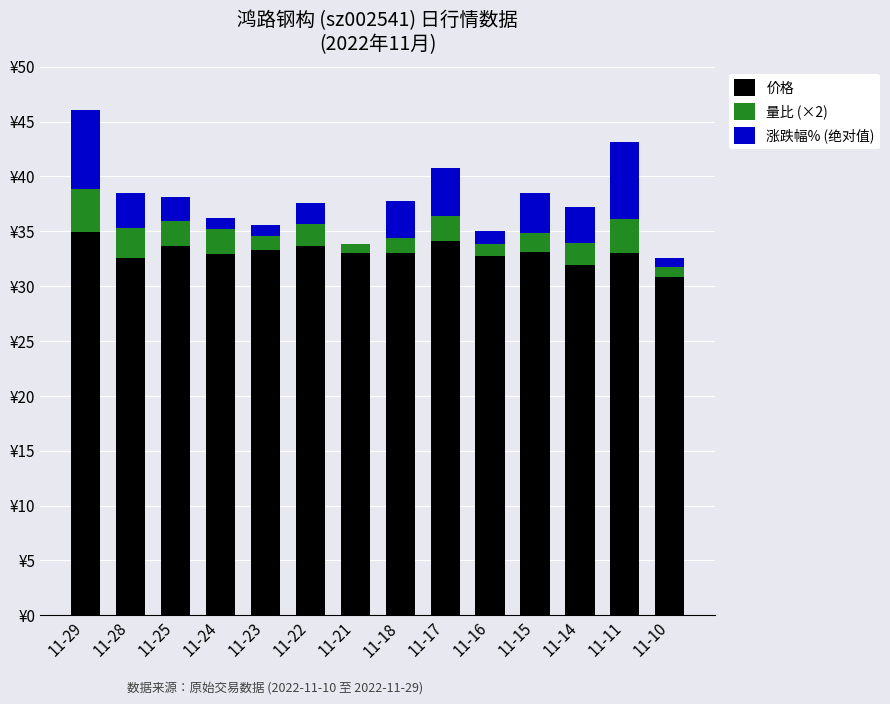

At which label does 价格 reach its peak?

11-29